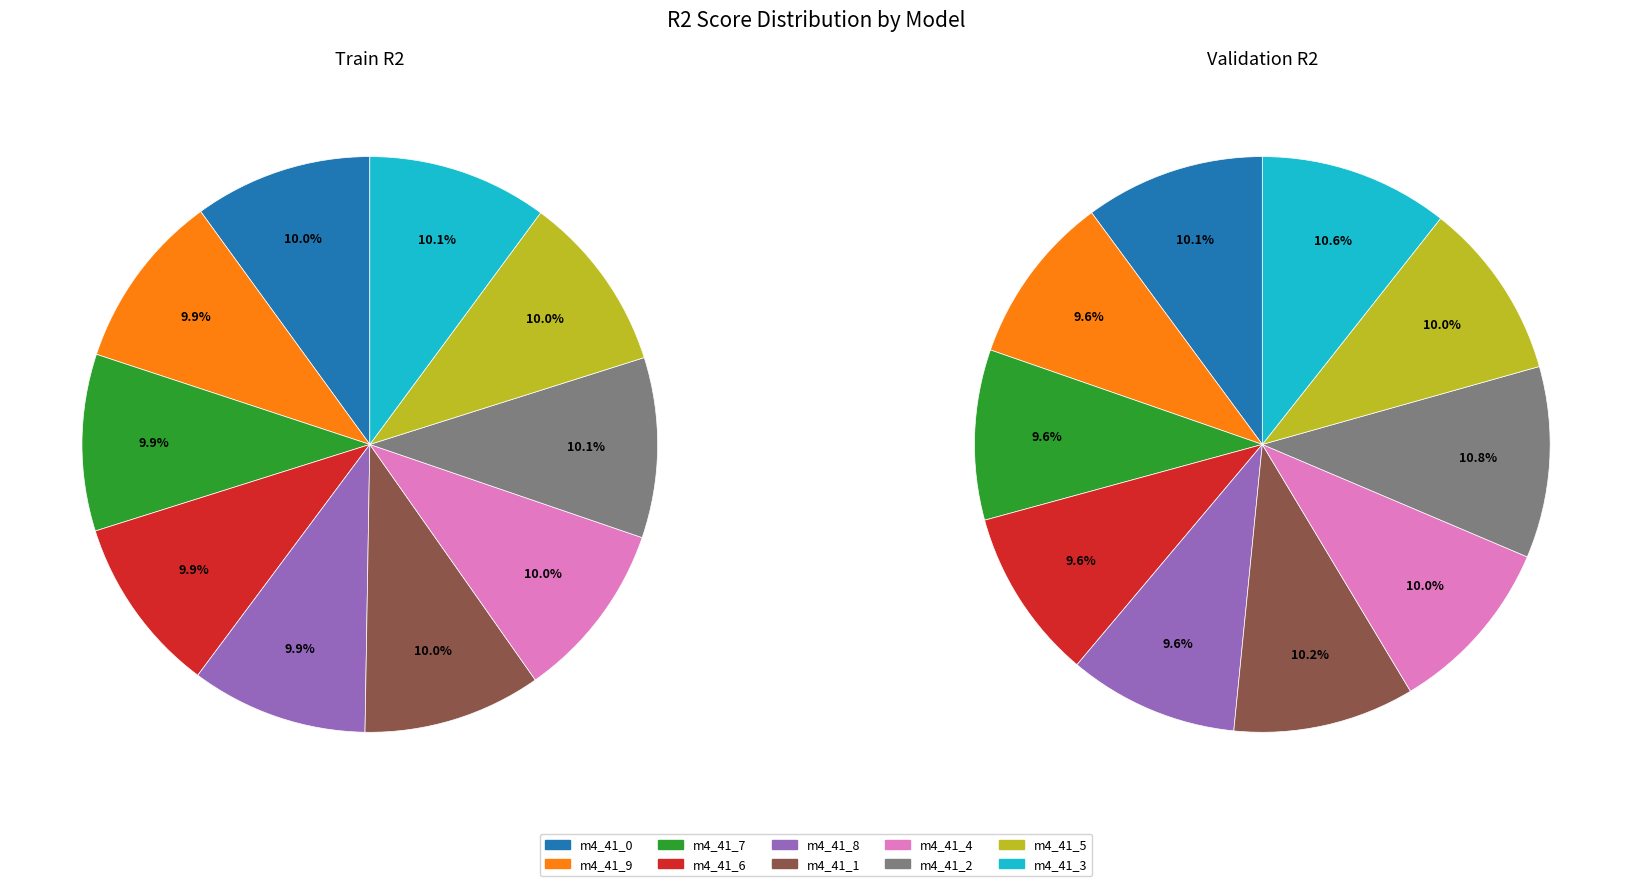

Does model_4_41_7 represent more than half of the total?

No